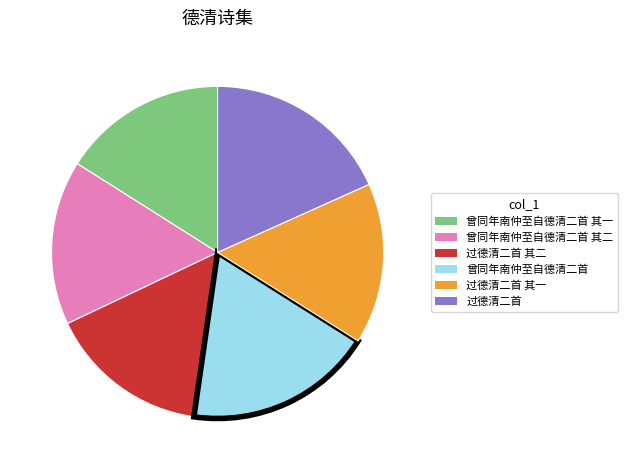

What is the ratio of the value at 曾同年南仲至自德清二首 其二 to the value at 过德清二首?

0.9